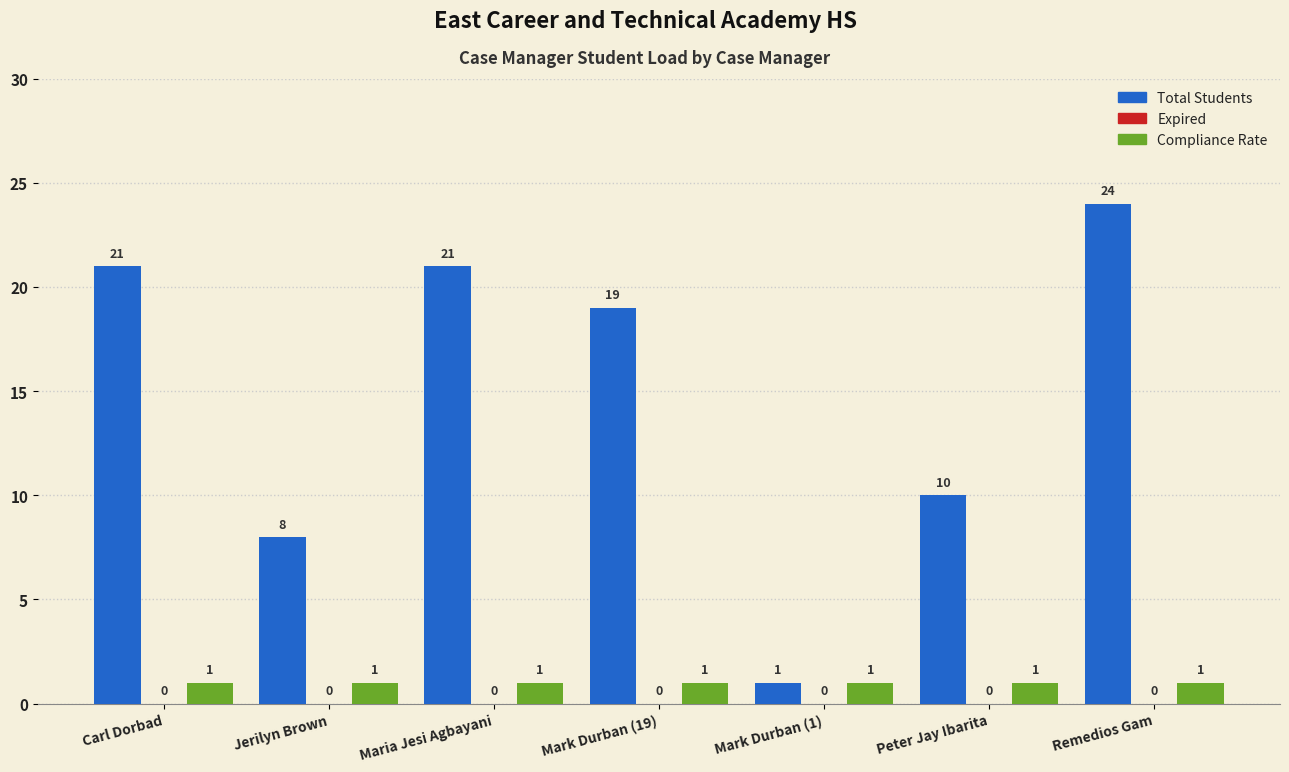

At which category is the sum across all series the highest?

Remedios Gam